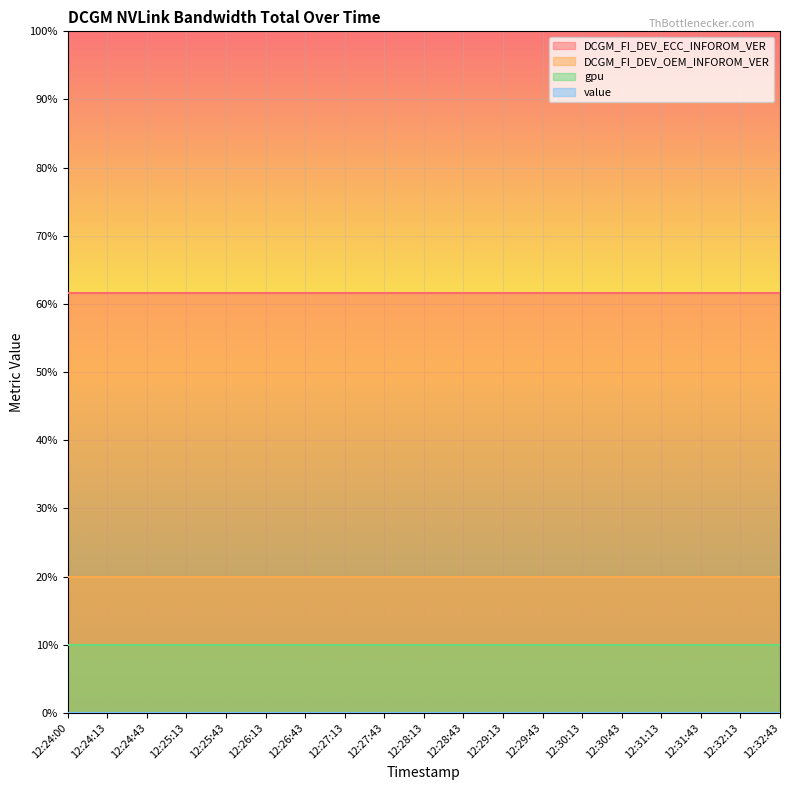

True or false: gpu and DCGM_FI_DEV_ECC_INFOROM_VER intersect in this chart.

False